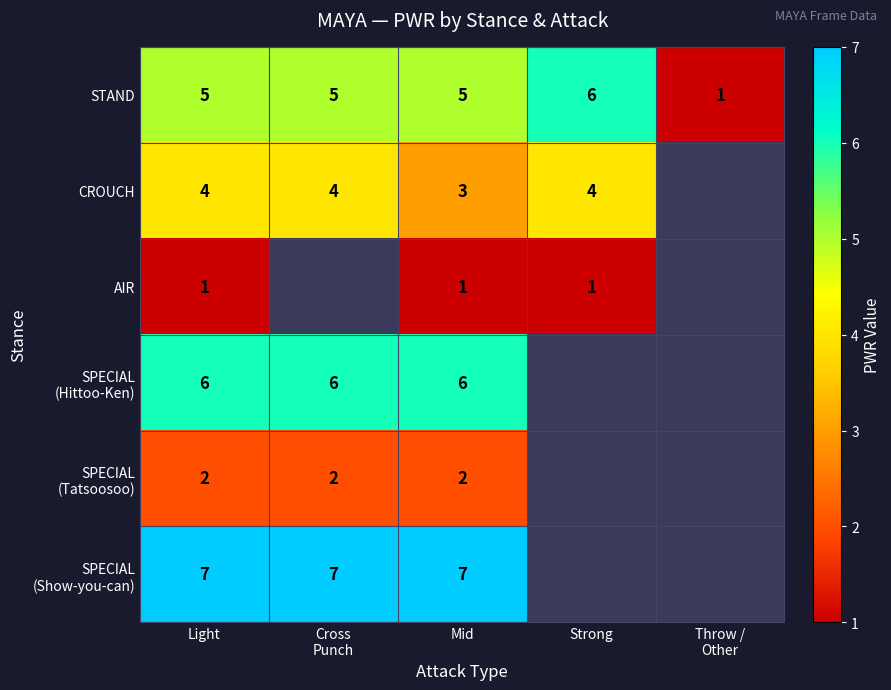

What is the difference between the highest and lowest values at Mid?

6